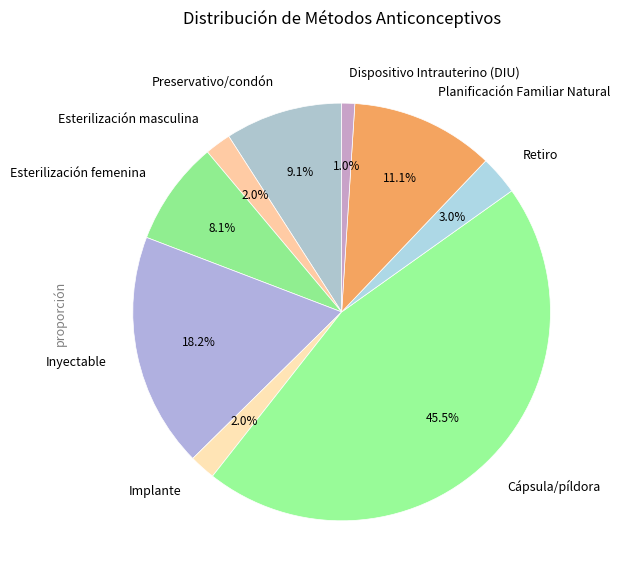

Count the number of slices in the pie.

9